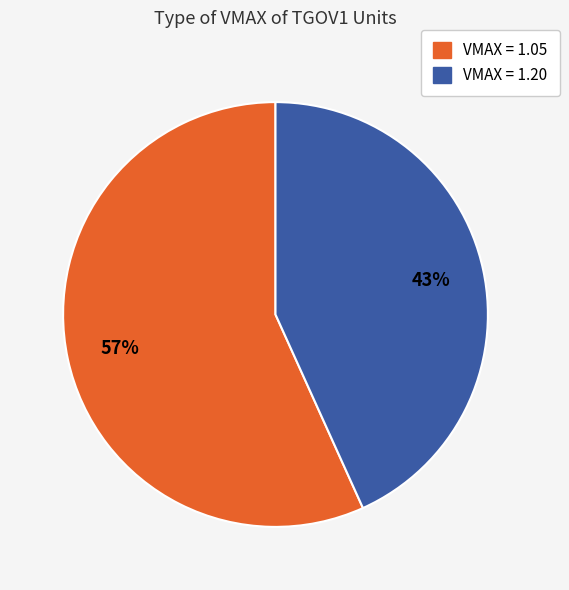

Is there a majority slice in this chart?

Yes